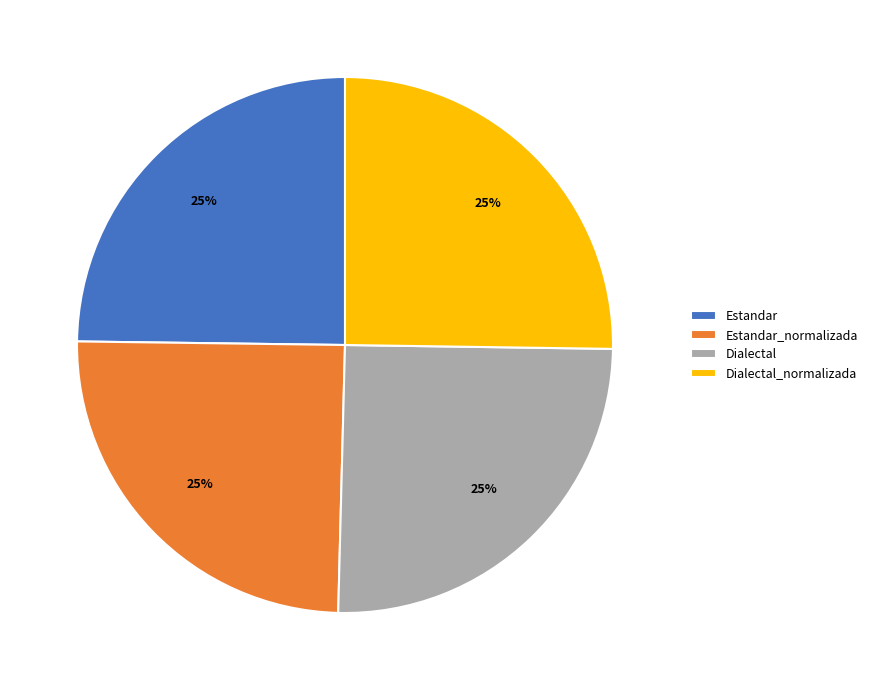

What percentage is the Estandar_normalizada slice, to the nearest percent?

25%